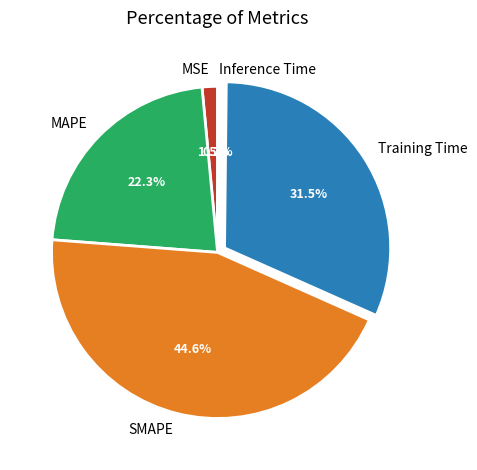

To the nearest percent, what is the difference between the largest and smallest slice percentages?

44%